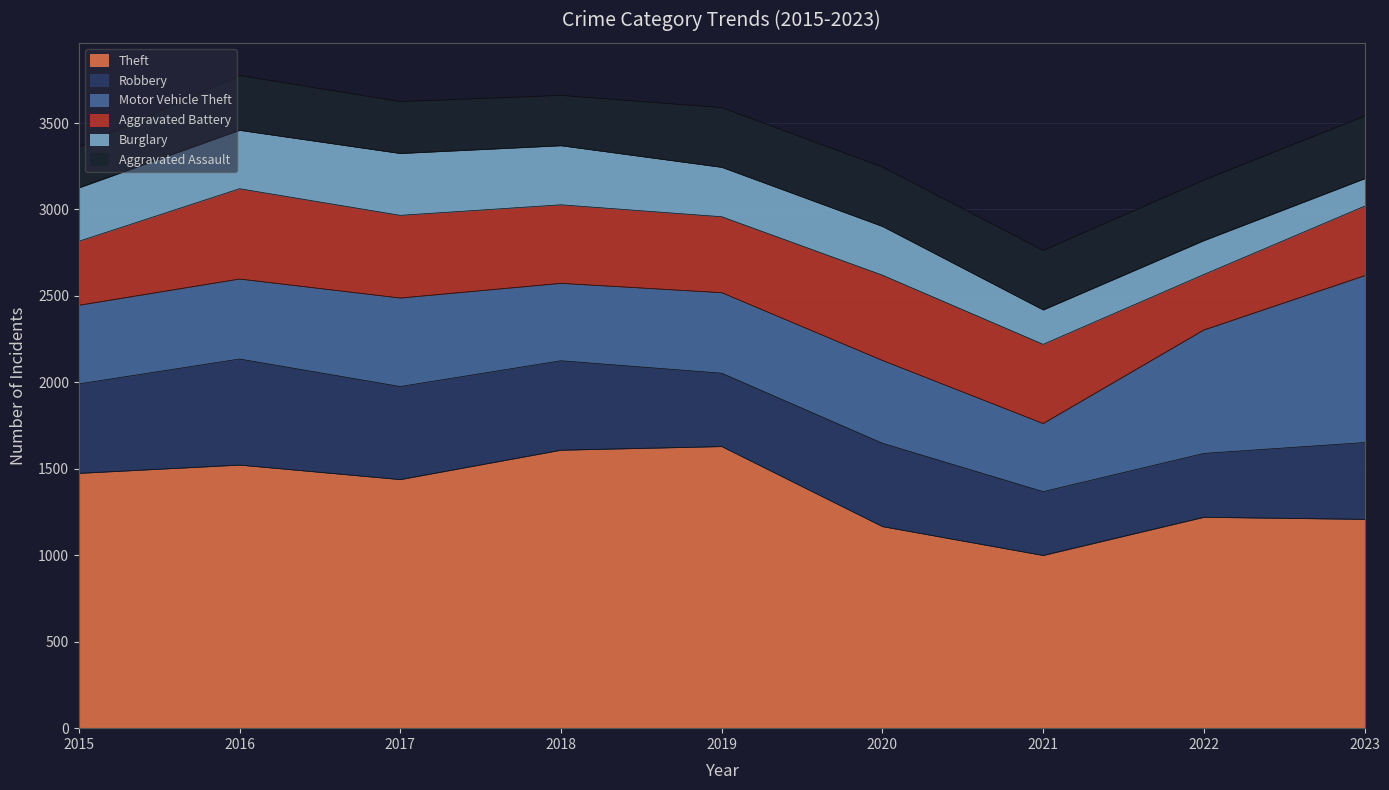

What is the total value across all series at 2022?

3170